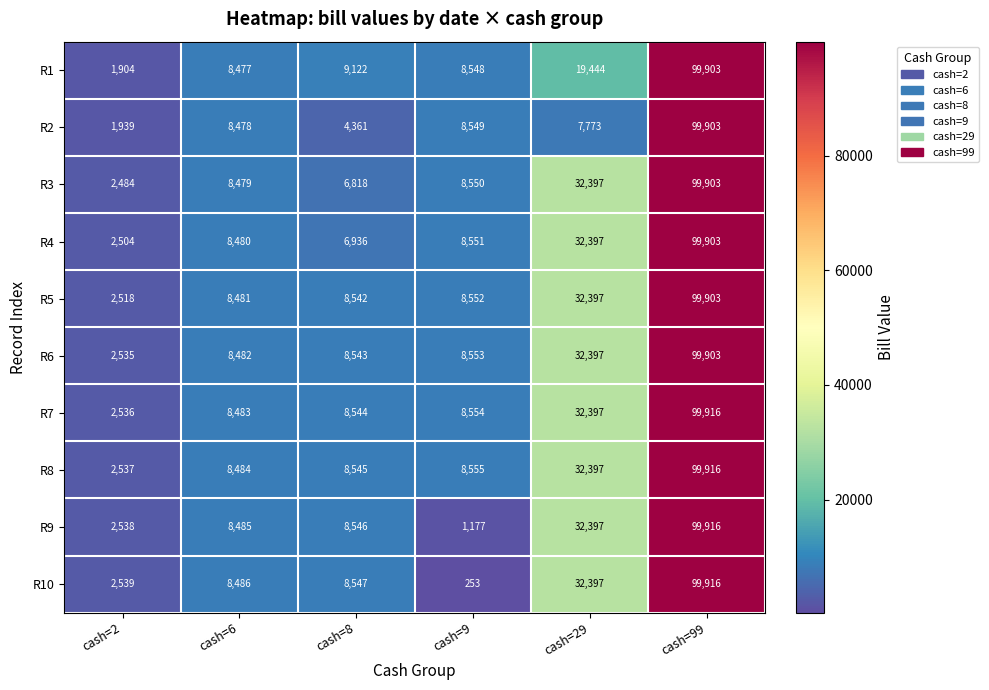

Rank the series at cash=2 from highest to lowest value.

R10, R9, R8, R7, R6, R5, R4, R3, R2, R1